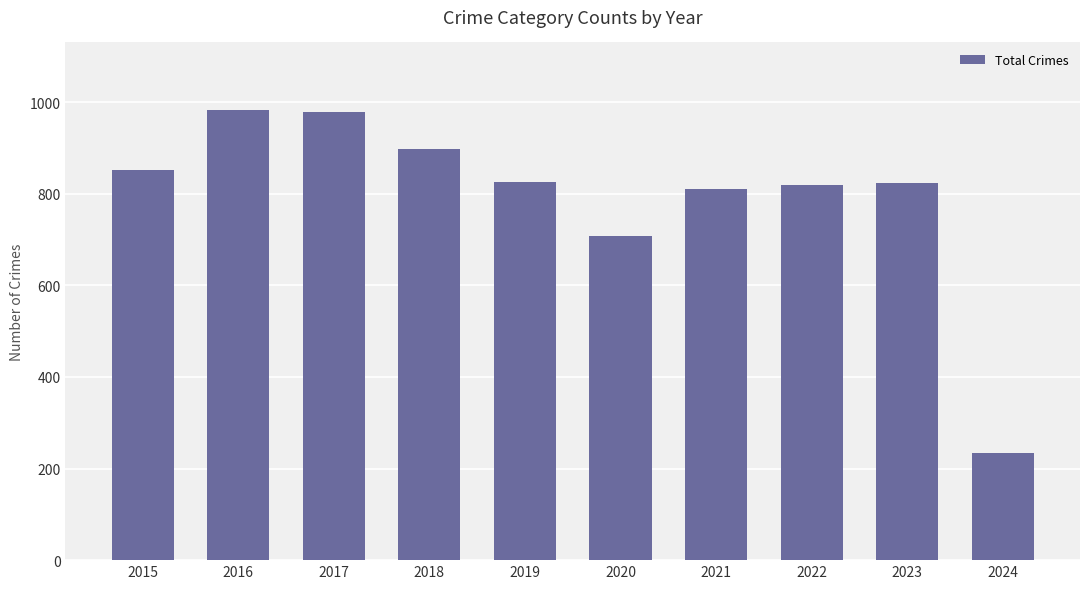

How many categories are shown in the chart?

10